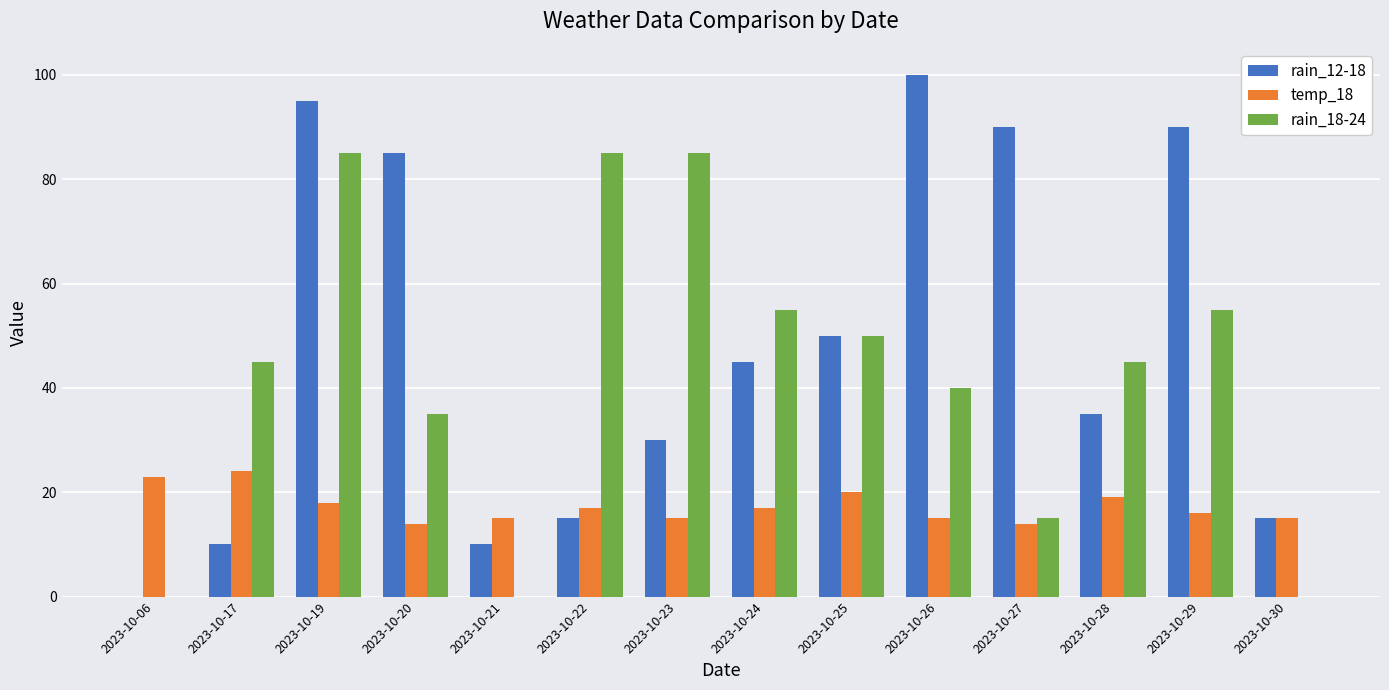

At which category is the sum across all series the highest?

2023-10-19